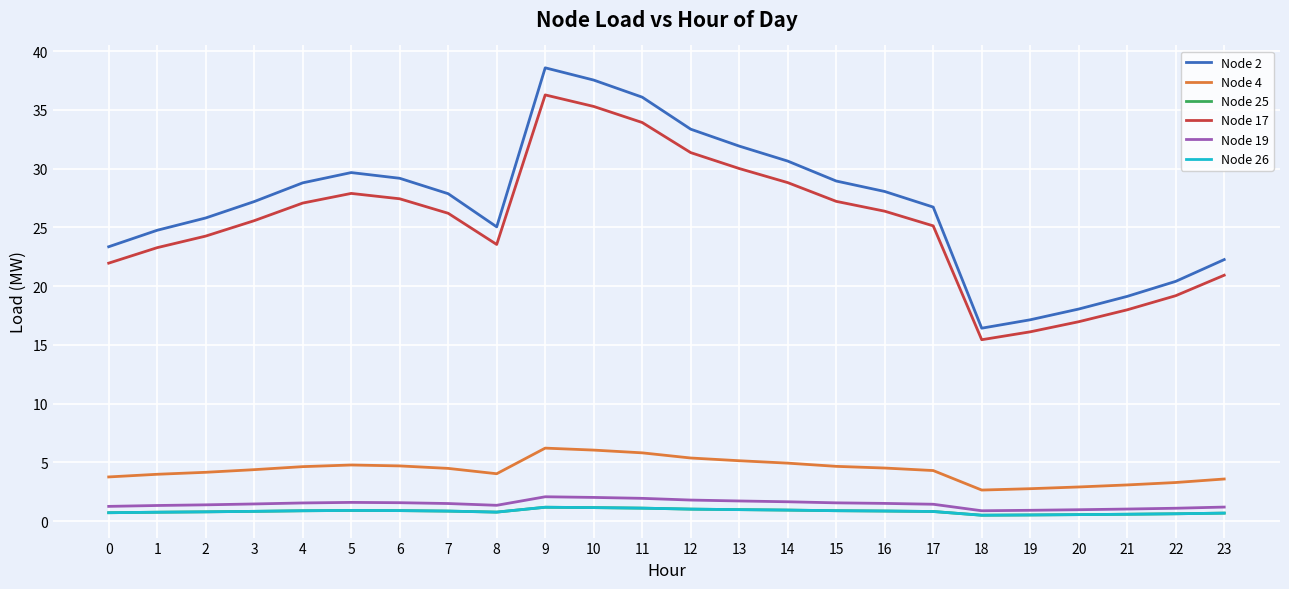

The value of Node 17 at 6 is 45.9. True or false?

False